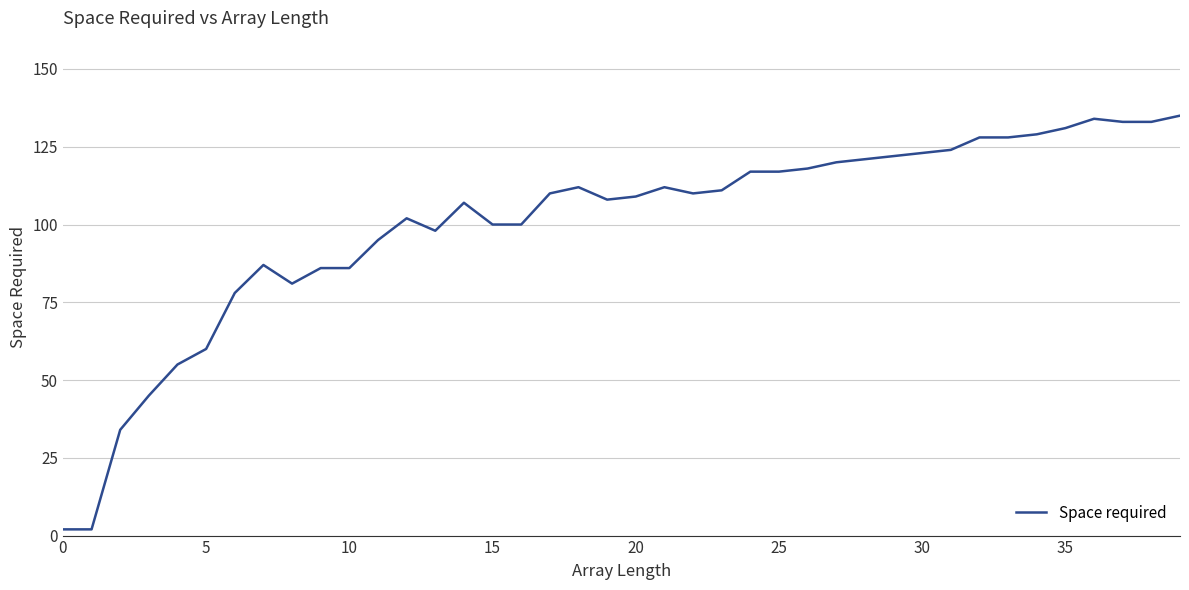

What is the maximum value shown in the chart?

135